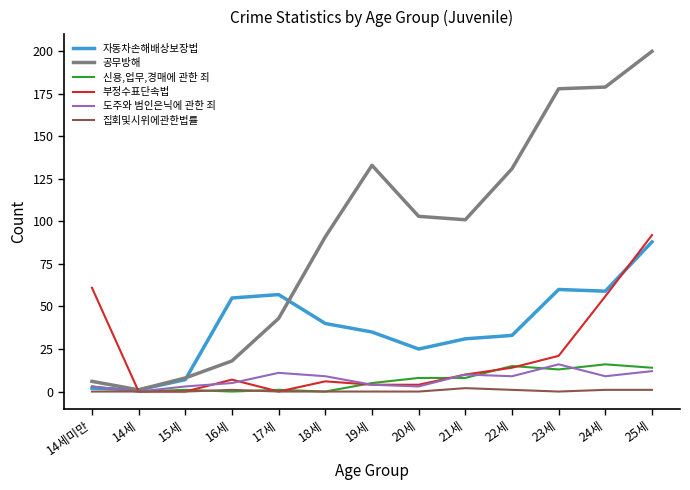

Does the chart have visible grid lines?

No